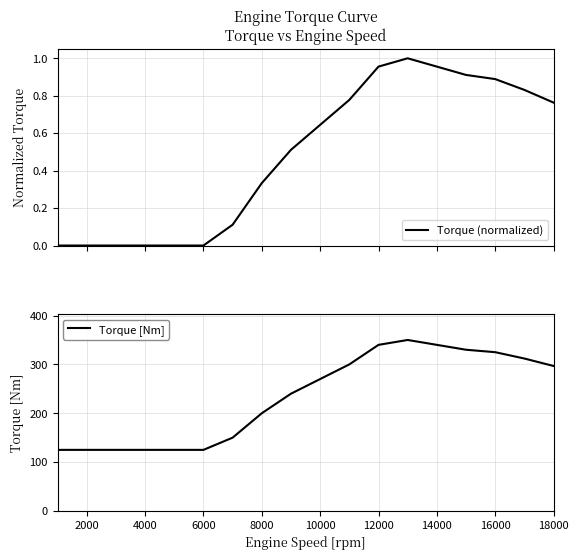

List the series in order of their overall mean, highest first.

Torque [Nm], Torque (normalized)